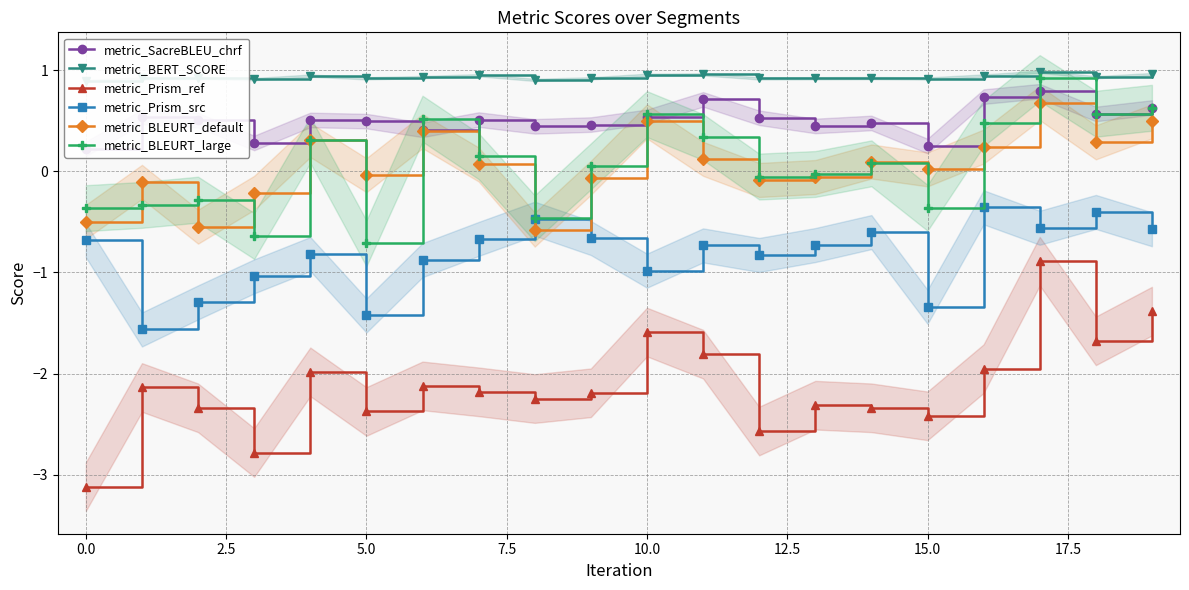

What is the label of the 5th point from the right?

15